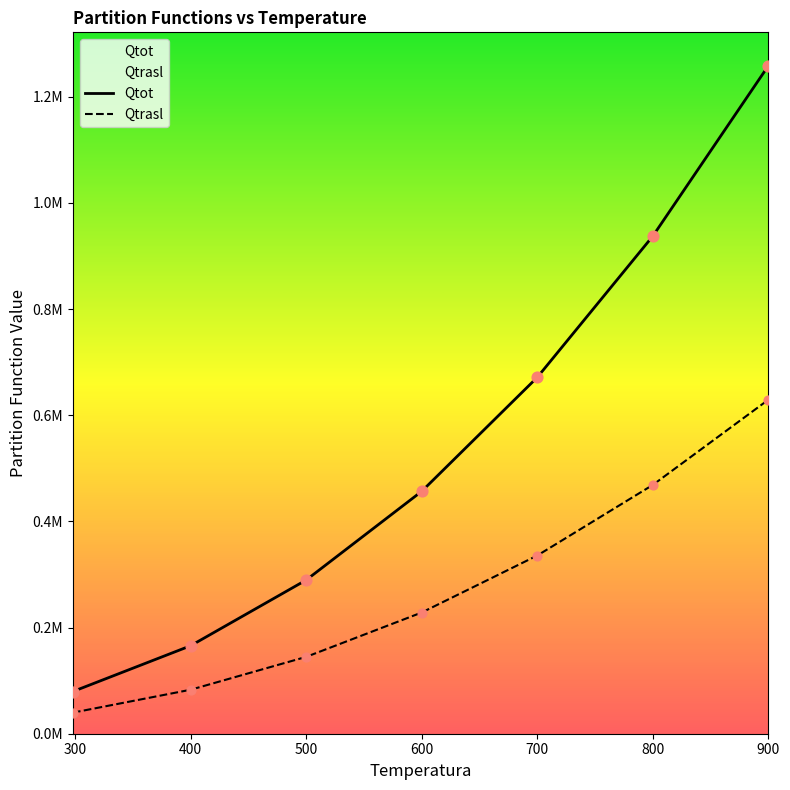

Which series reaches the minimum Y coordinate?

Qtrasl